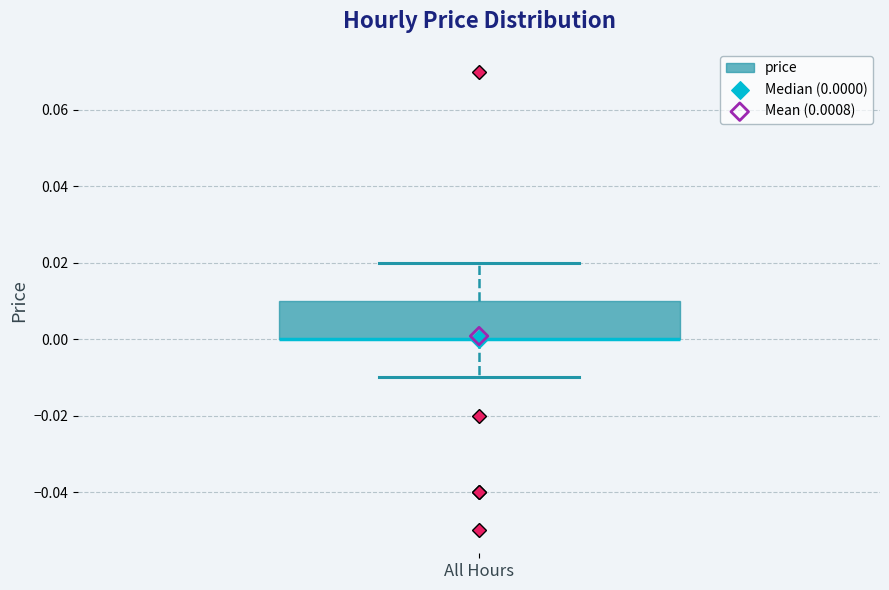

Transcribe this box plot: give where the median line is, the range the box spans, and where the two whiskers end, as read against the y-axis. The values are not printed on the chart, so give them approximately, as read against the axis.

median 0.00 (drawn on the box's lower edge), box 0.00 to 0.01, whiskers -0.01 to 0.02